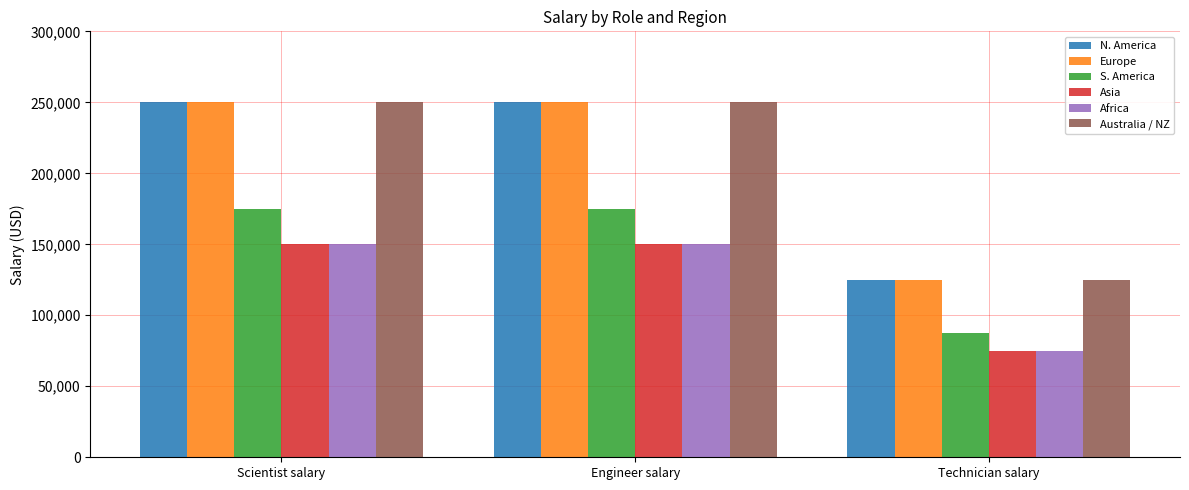

What is the difference between the highest and lowest values at Technician salary?

50000